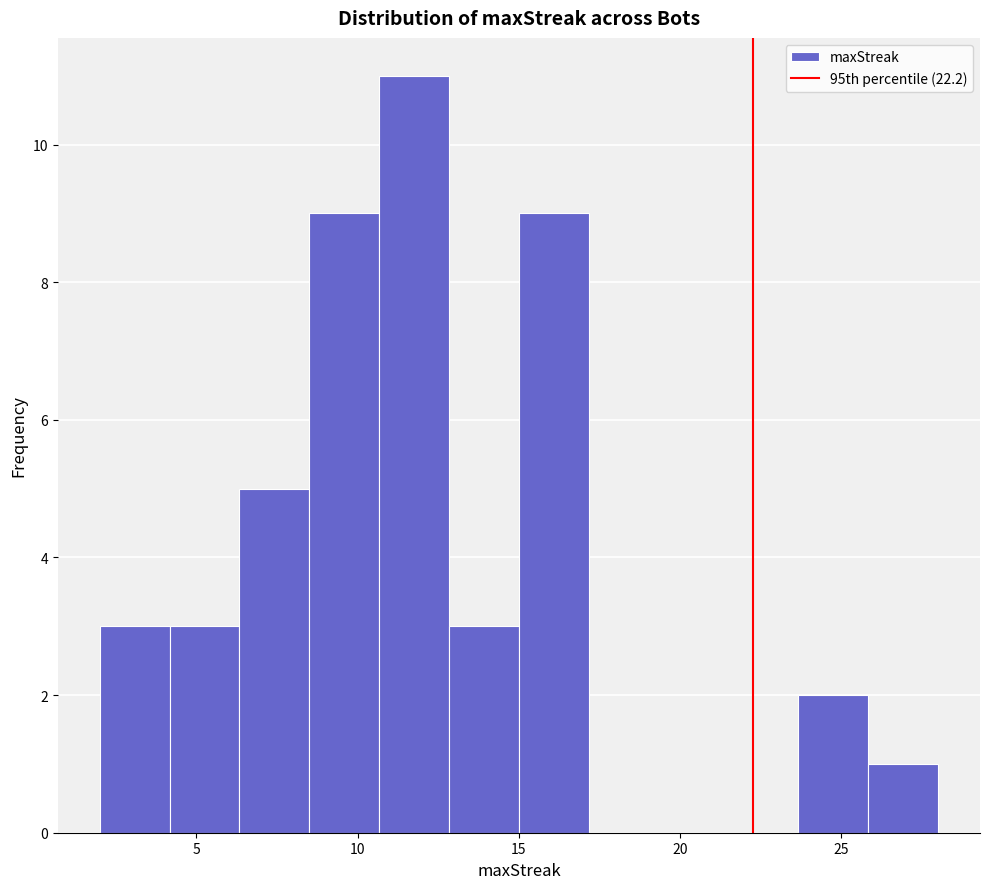

Which range on the x-axis has the tallest bar?

10.5 to 13.0